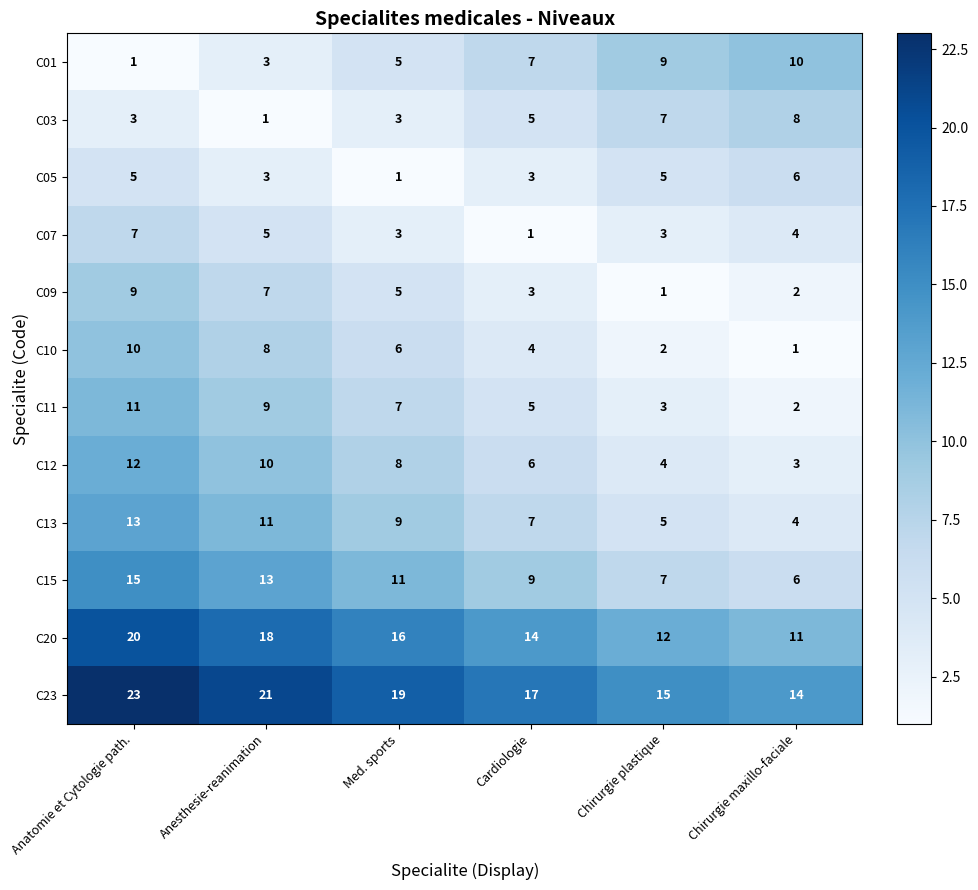

How many C13 values are between 5 and 11?

4